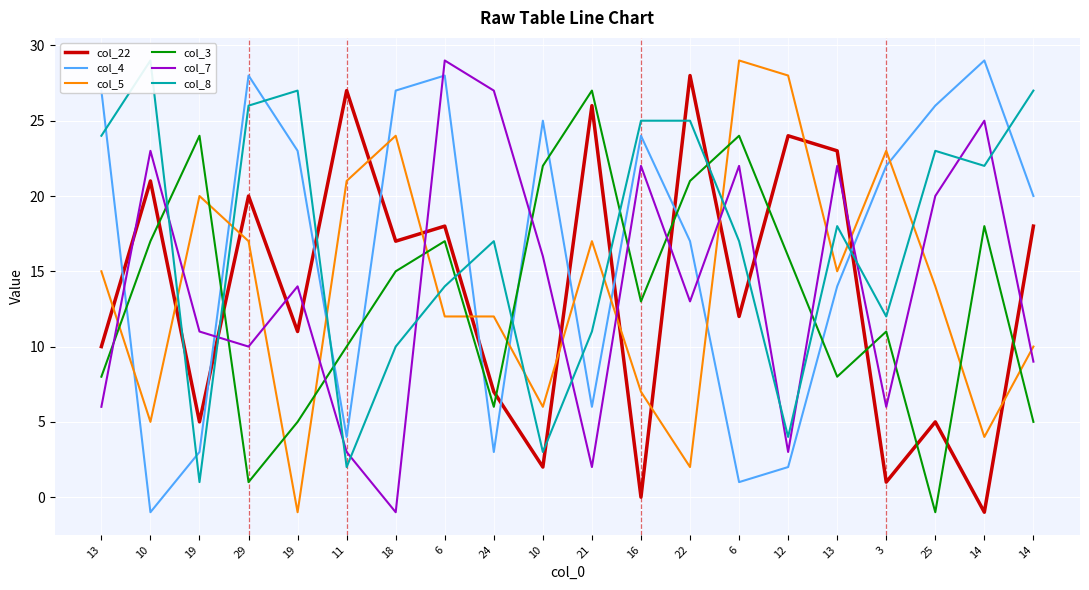

At which label does col_5 reach its peak?

6